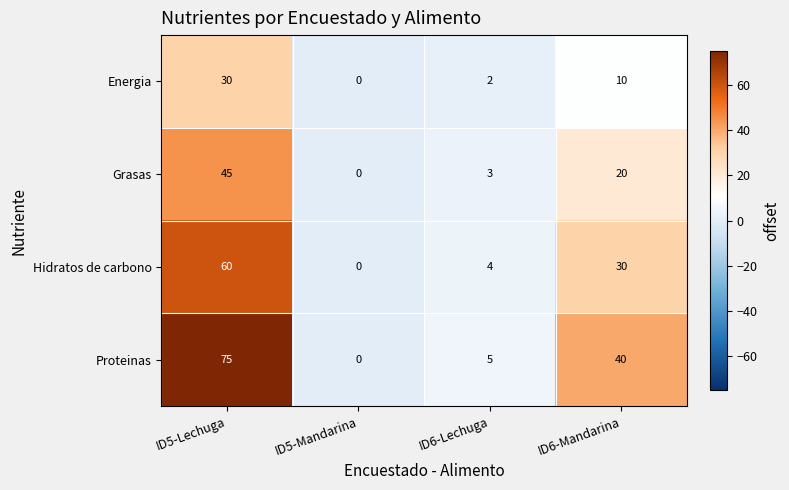

What is the difference between the maximum and minimum values in the Hidratos de carbono series?

60